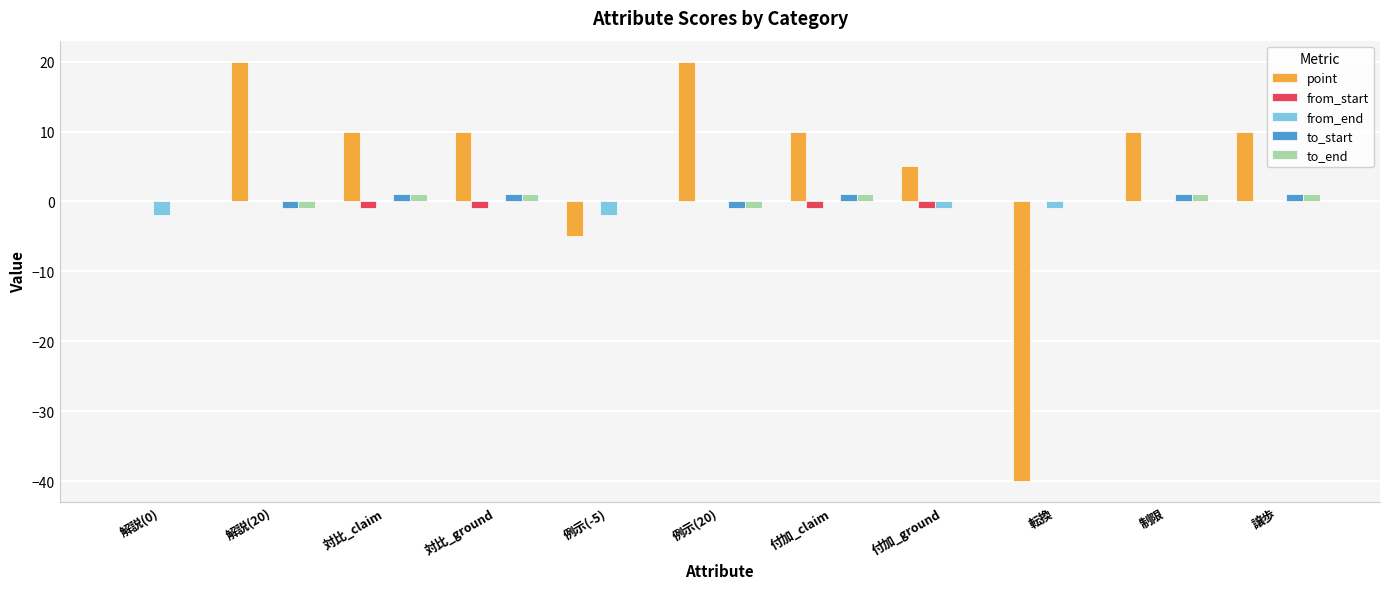

What are all the series names shown in the legend?

point, from_start, from_end, to_start, to_end